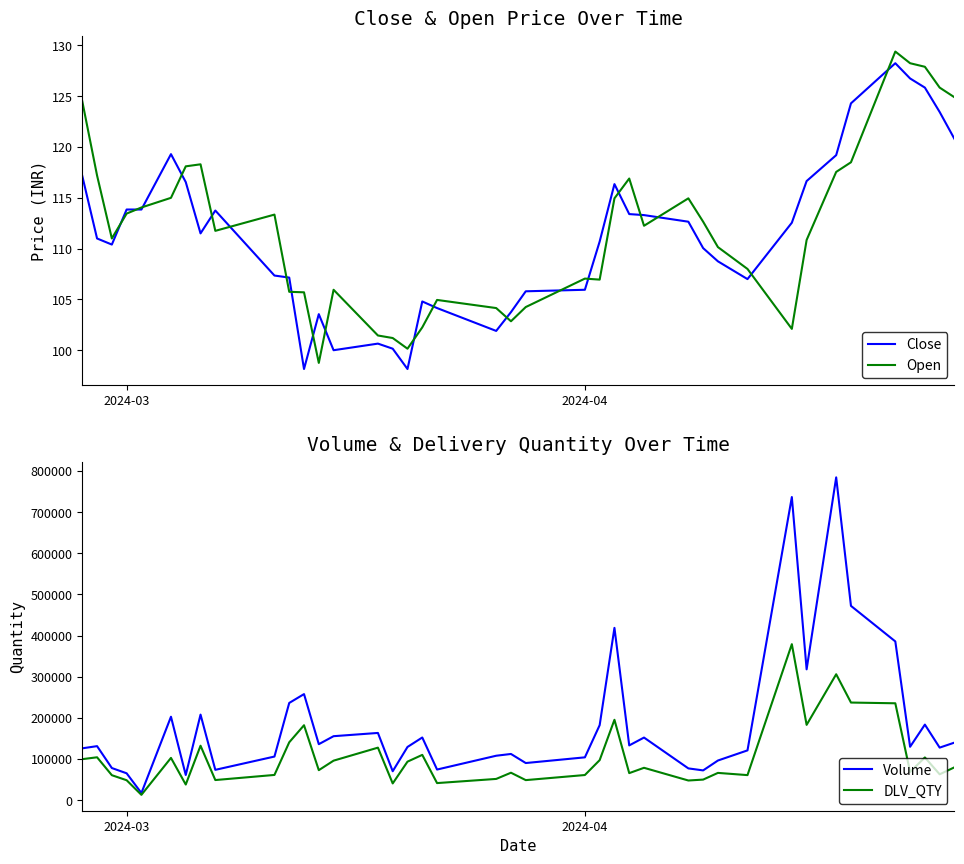

What is the minimum value for Open?

98.8